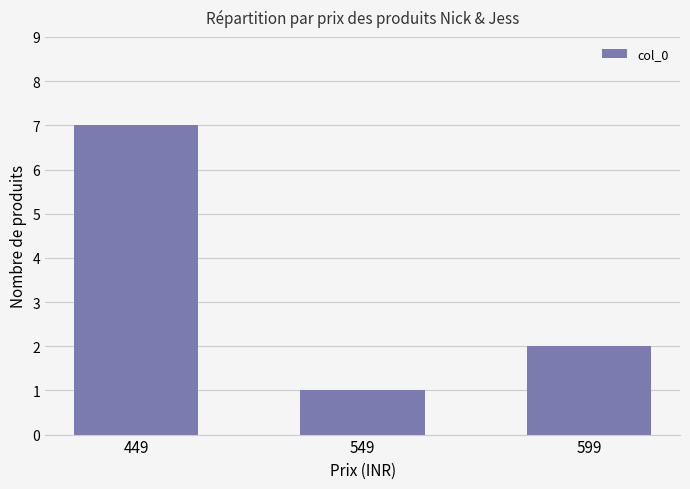

What is the value of the 1st bar from the left?

7